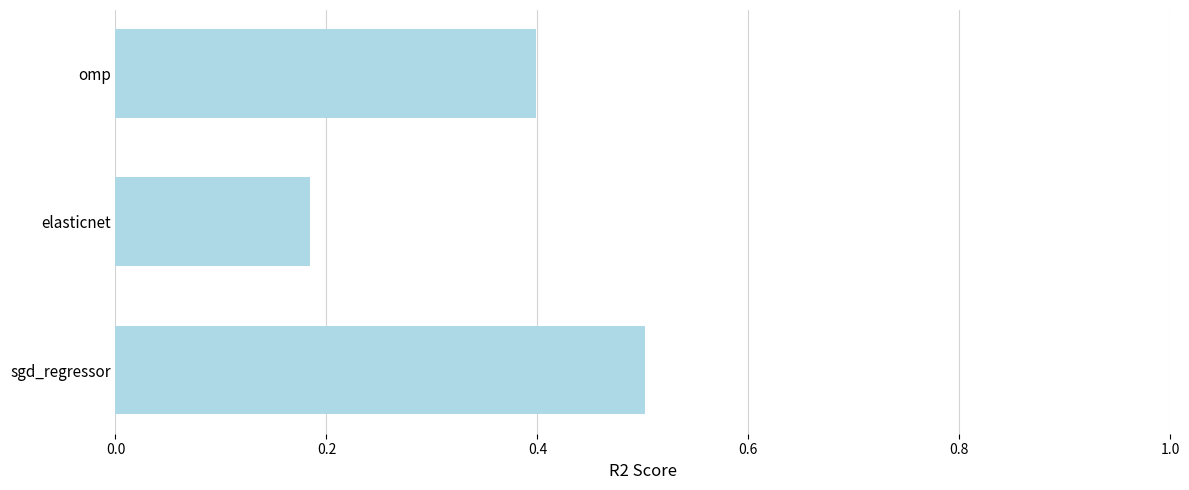

List the labels in order of value, smallest first.

elasticnet, omp, sgd_regressor